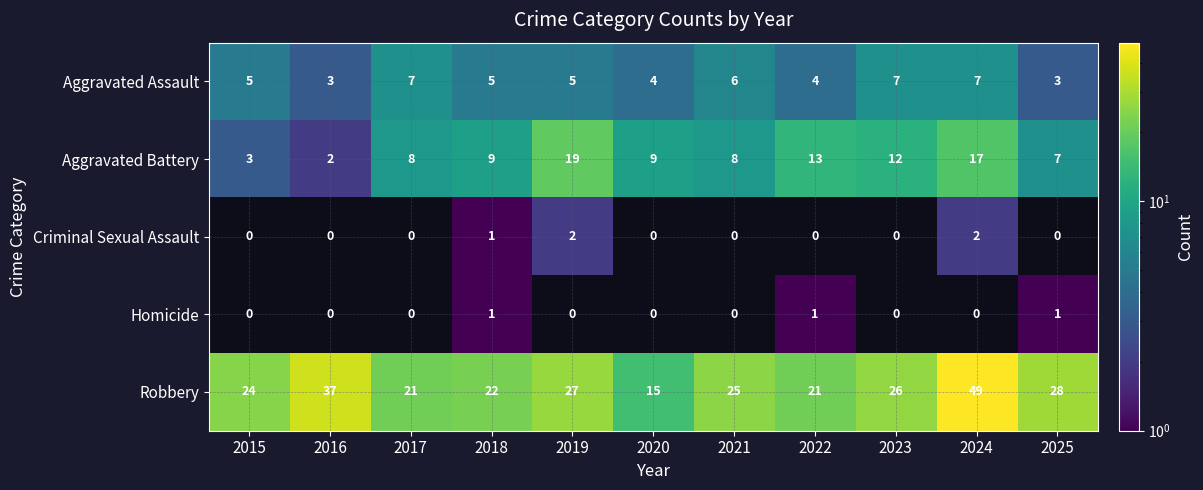

At how many categories does at least one series exceed 3?

11